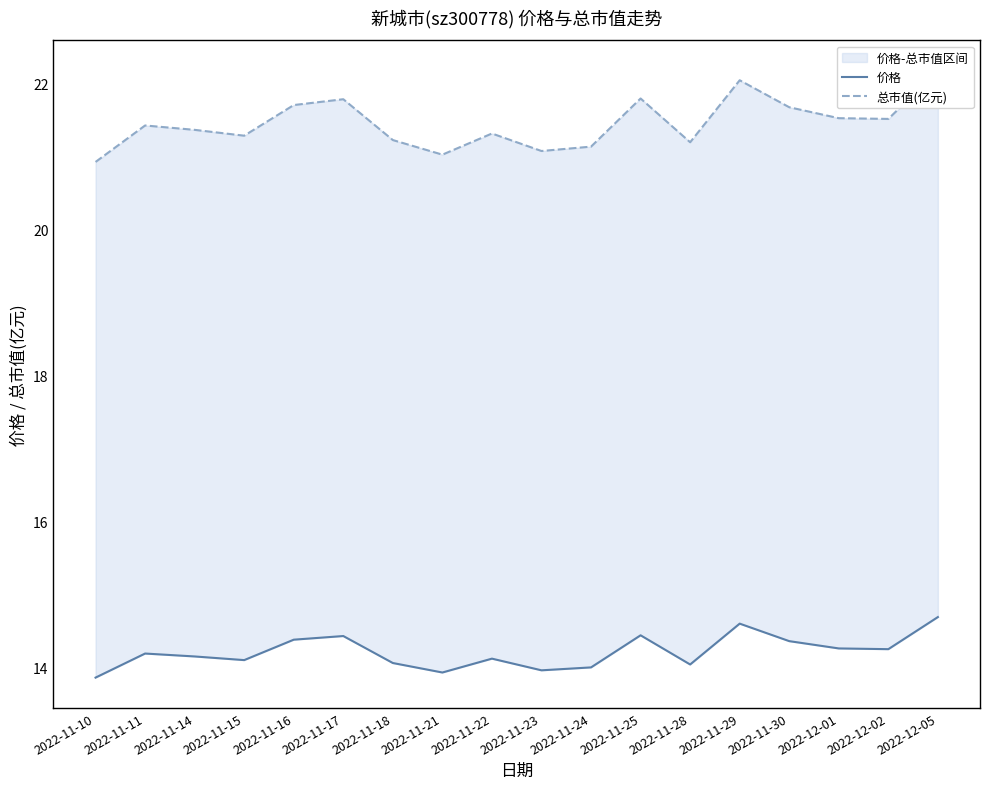

Does the chart display data point markers on the line(s)?

No